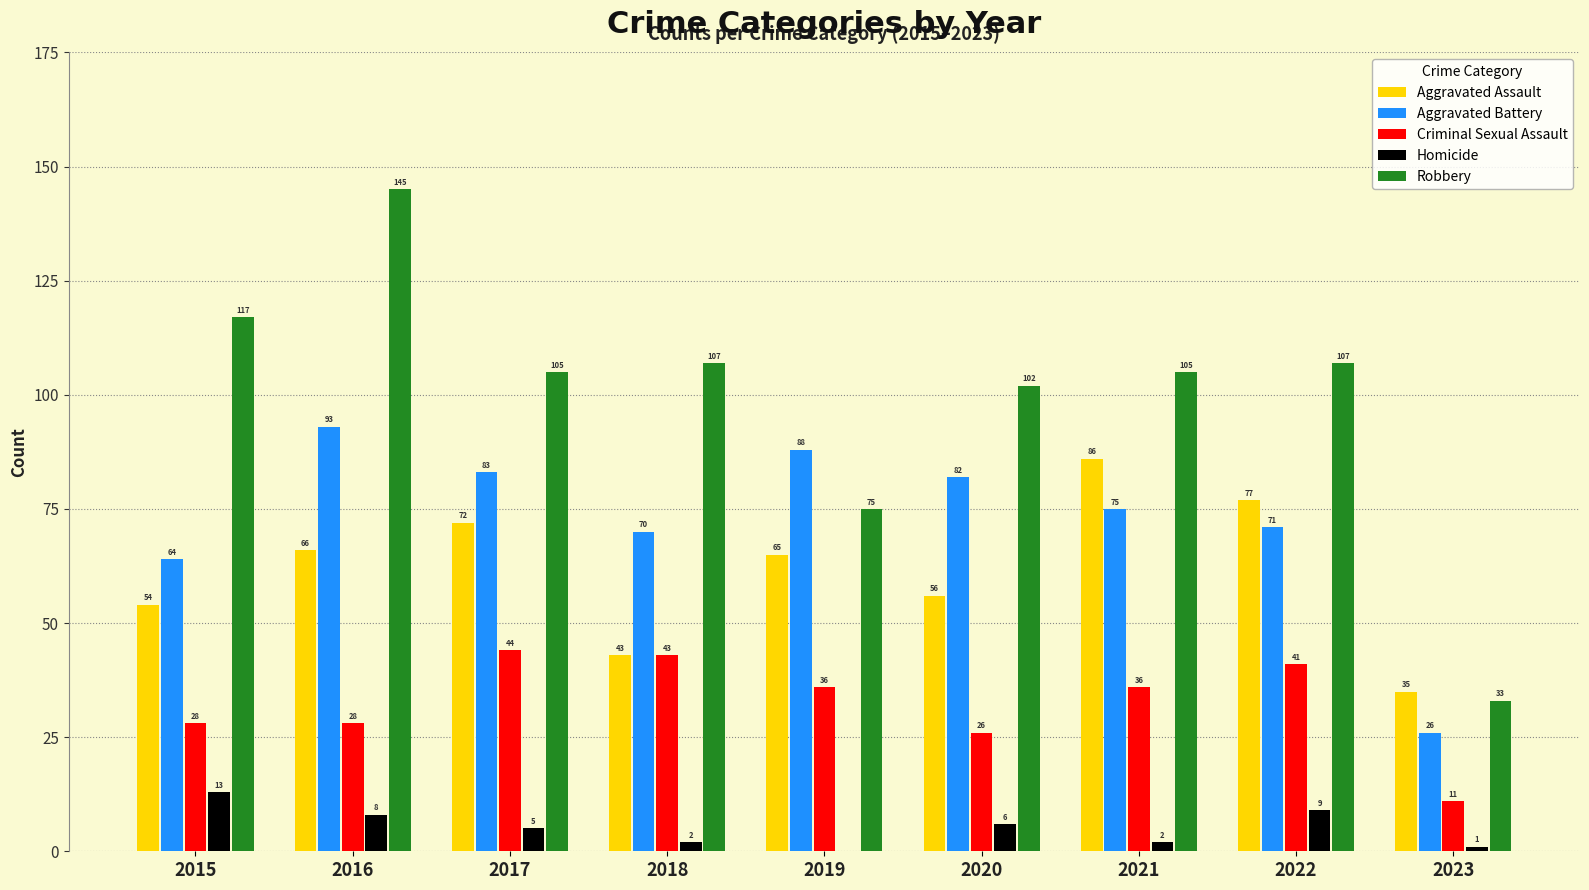

Which series has the widest spread of values?

Robbery